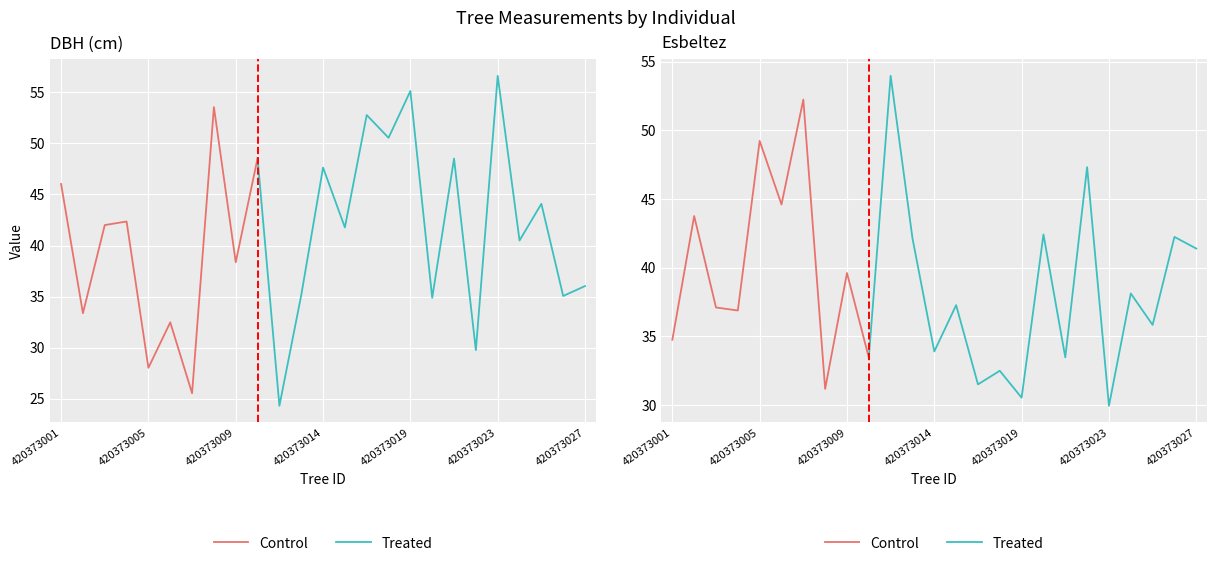

Is the value of esbeltez at 420373022 greater than the value of dbh at 420373019?

No